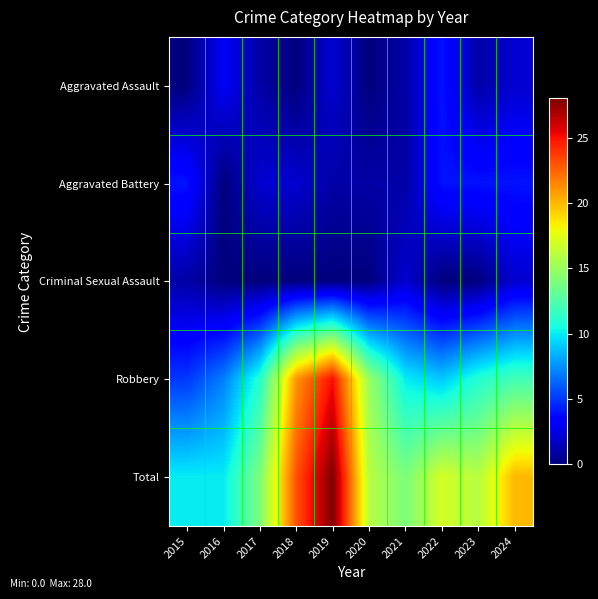

Reading left to right, what are all the values shown in this chart?

Aggravated Assault: 2015=0	2016=3	2017=1	2018=0	2019=2	2020=0	2021=1	2022=4	2023=1	2024=2
Aggravated Battery: 2015=4	2016=0	2017=2	2018=2	2019=1	2020=1	2021=1	2022=4	2023=4	2024=4
Criminal Sexual Assault: 2015=1	2016=0	2017=0	2018=0	2019=0	2020=0	2021=2	2022=0	2023=0	2024=2
Robbery: 2015=5	2016=7	2017=11	2018=21	2019=25	2020=15	2021=10	2022=9	2023=11	2024=12
Total: 2015=10	2016=10	2017=14	2018=23	2019=28	2020=16	2021=14	2022=17	2023=16	2024=20